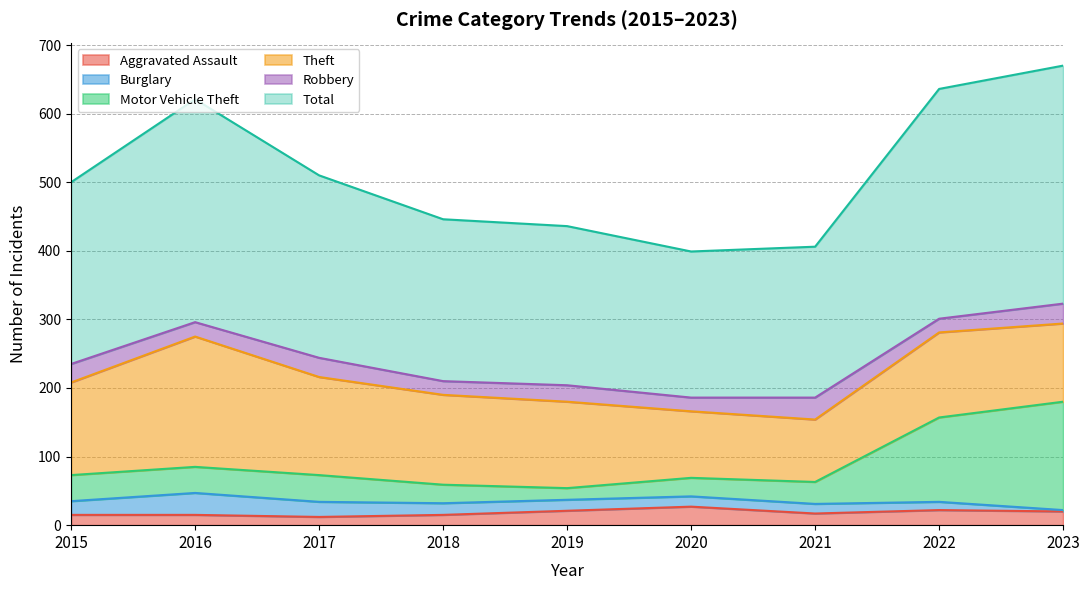

How many data points in Motor Vehicle Theft are less than 73?

4